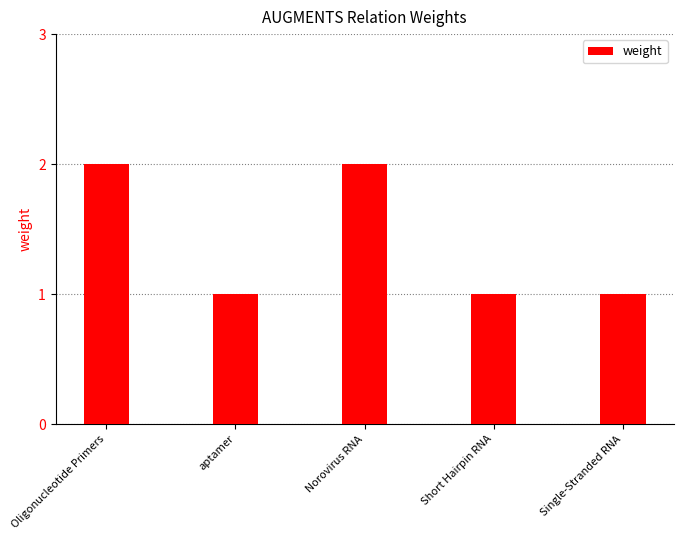

Between aptamer and Oligonucleotide Primers, which is larger?

Oligonucleotide Primers